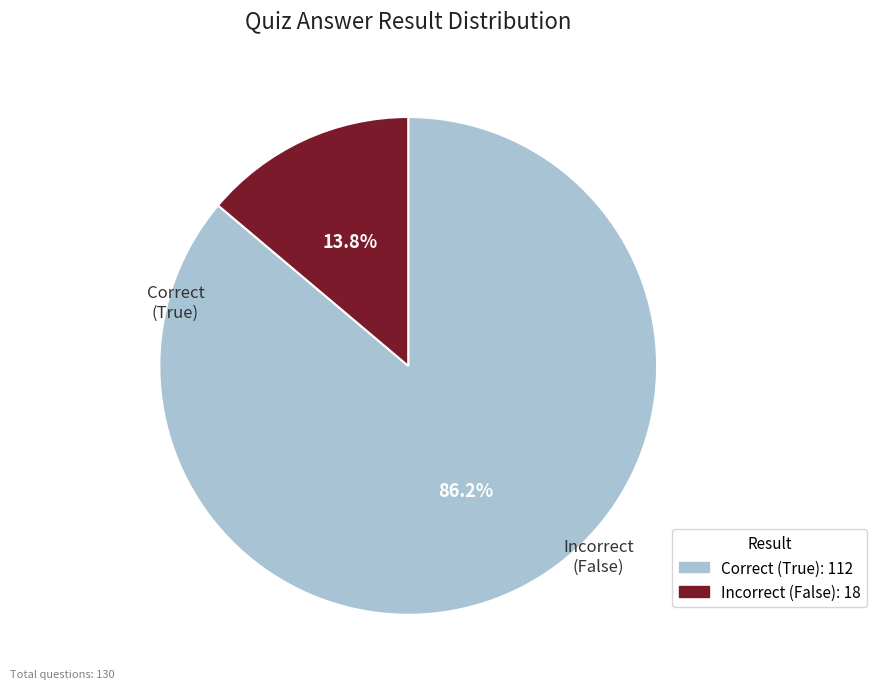

How many slices are in this pie chart?

2